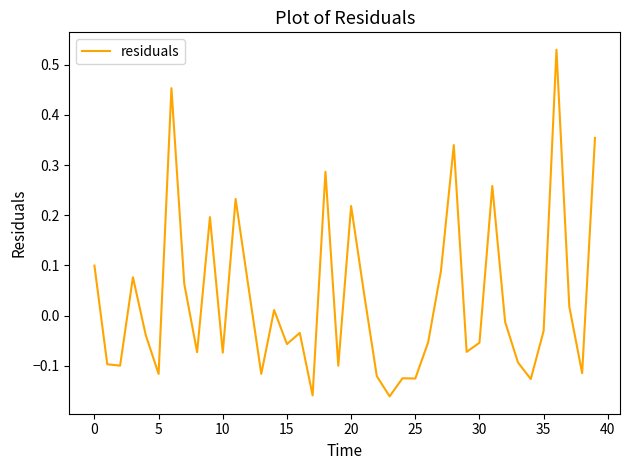

What is the difference between the maximum and minimum values?

0.7